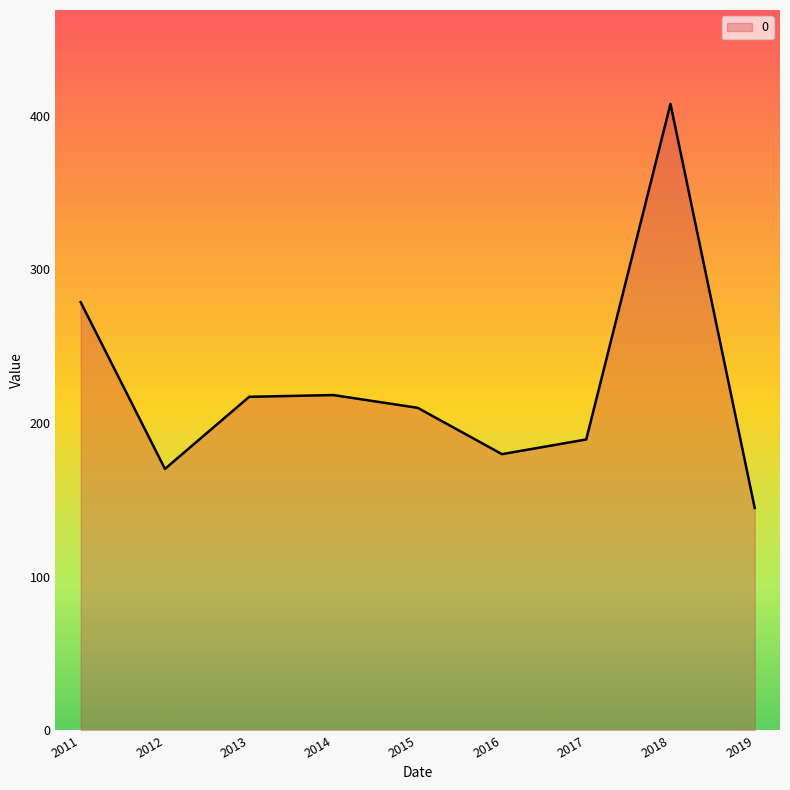

What value does the data have at 2015?

209.9